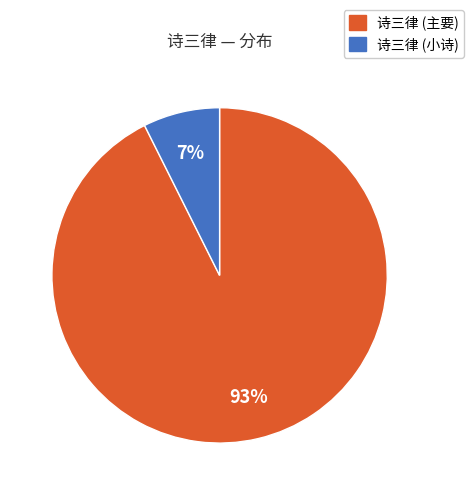

Does any single category account for the majority?

Yes